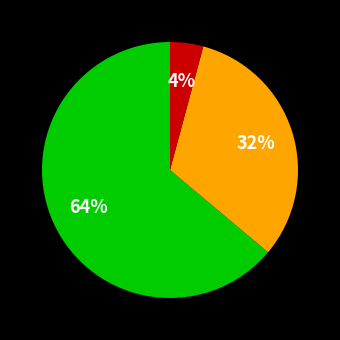

Is there any slice that represents more than half of the pie?

Yes